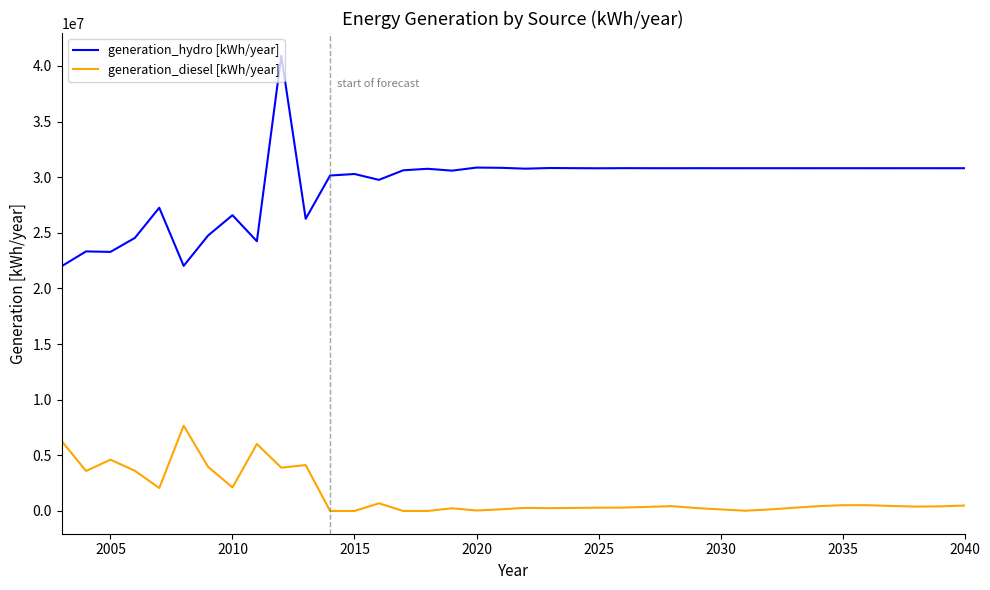

In generation_diesel [kWh/year], how many points are higher than both neighbors (excluding endpoints)?

9